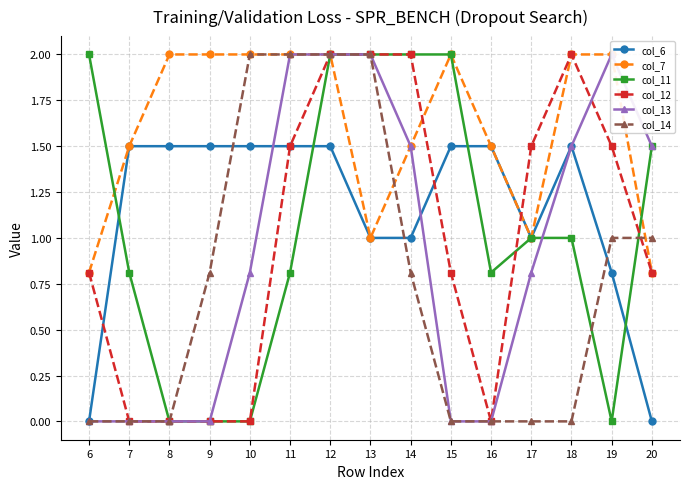

At which label does col_7 reach its minimum?

6